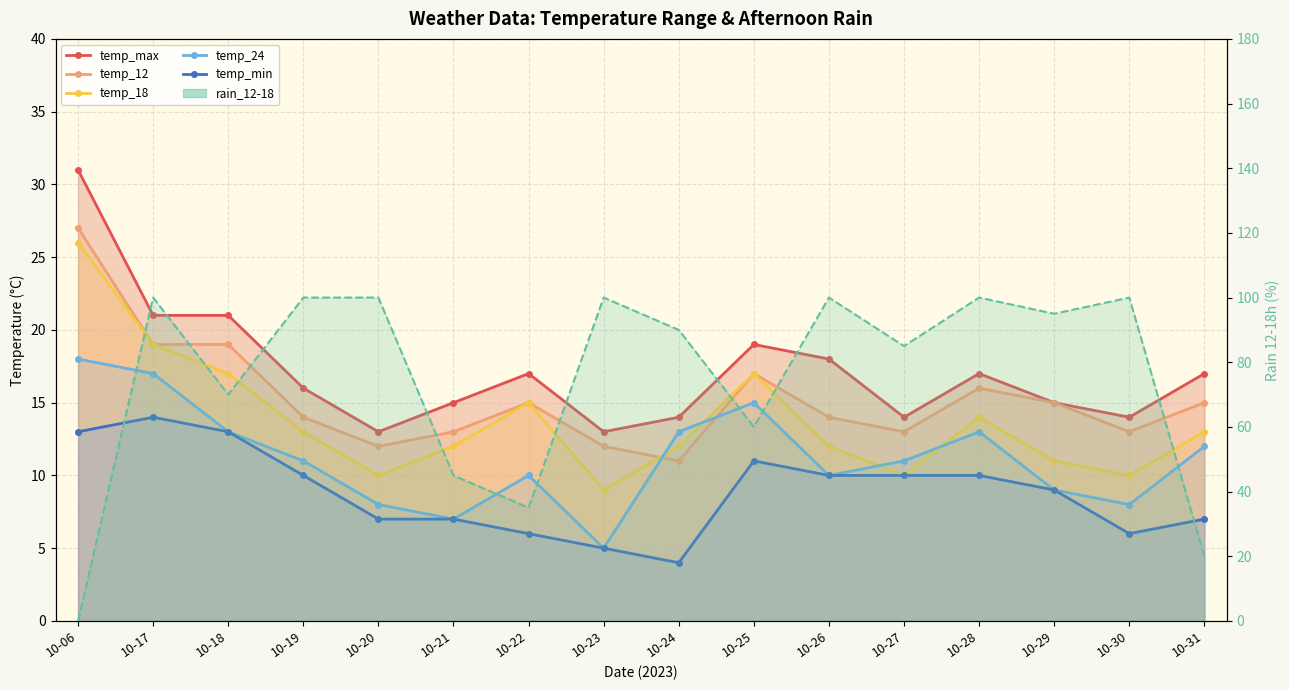

True or false: temp_24 has more than 1 interior local peaks.

True